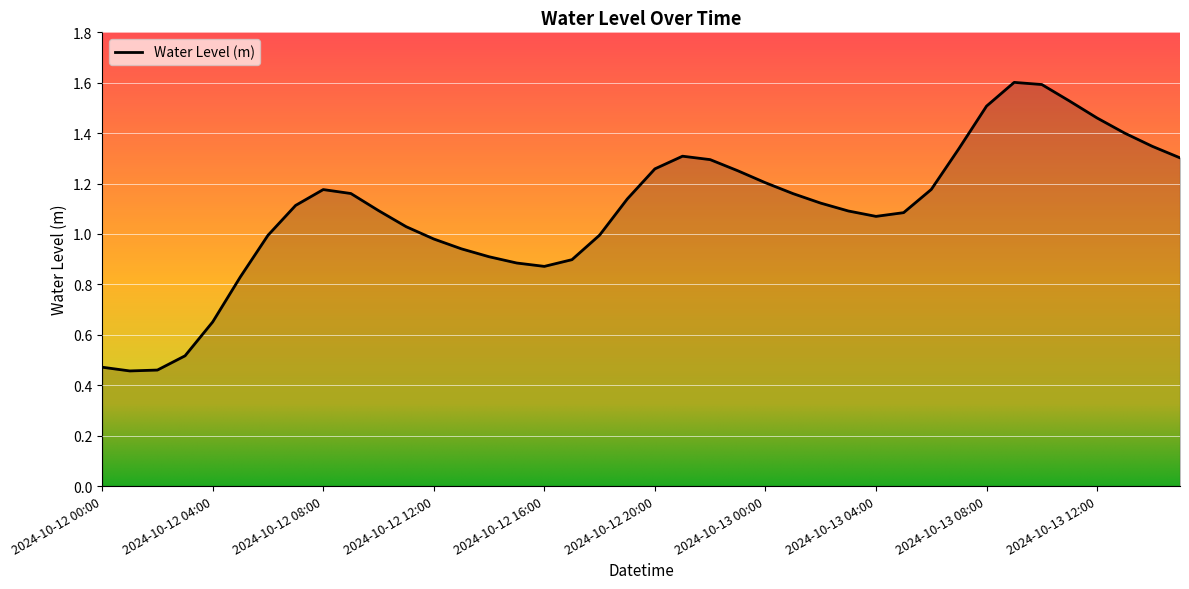

What is the maximum value shown in the chart?

1.6